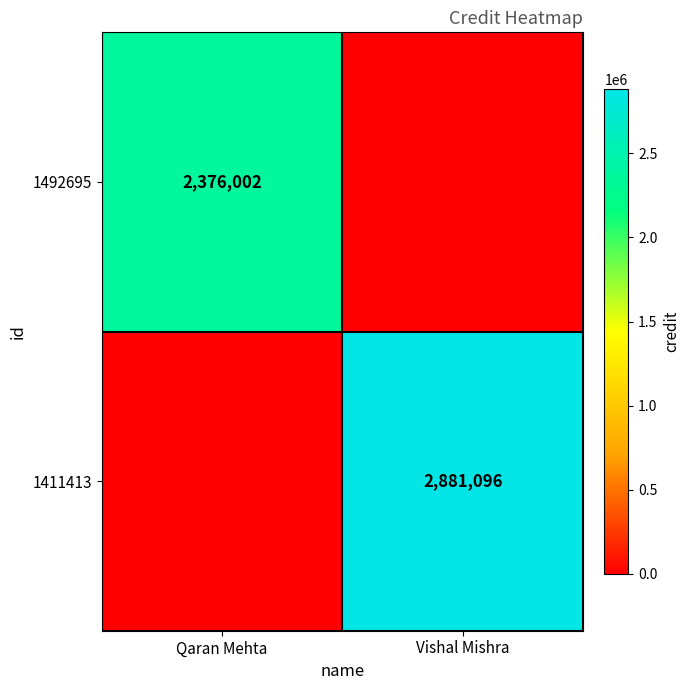

True or false: 1411413 has a value of 2881096 at Vishal Mishra.

True